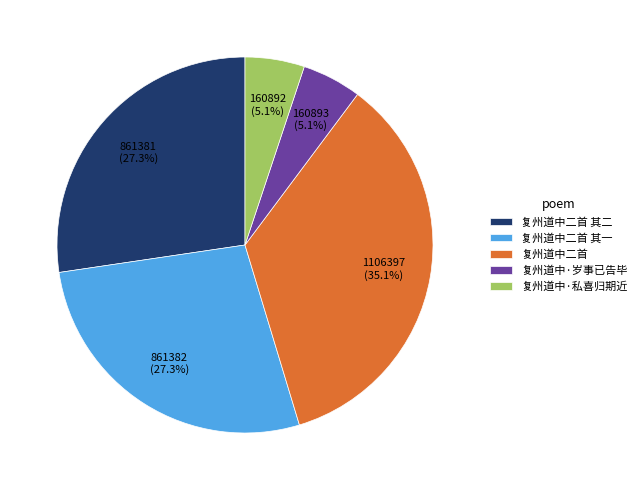

What is the ratio of the value at 复州道中·岁事已告毕 to the value at 复州道中二首 其一?

0.2